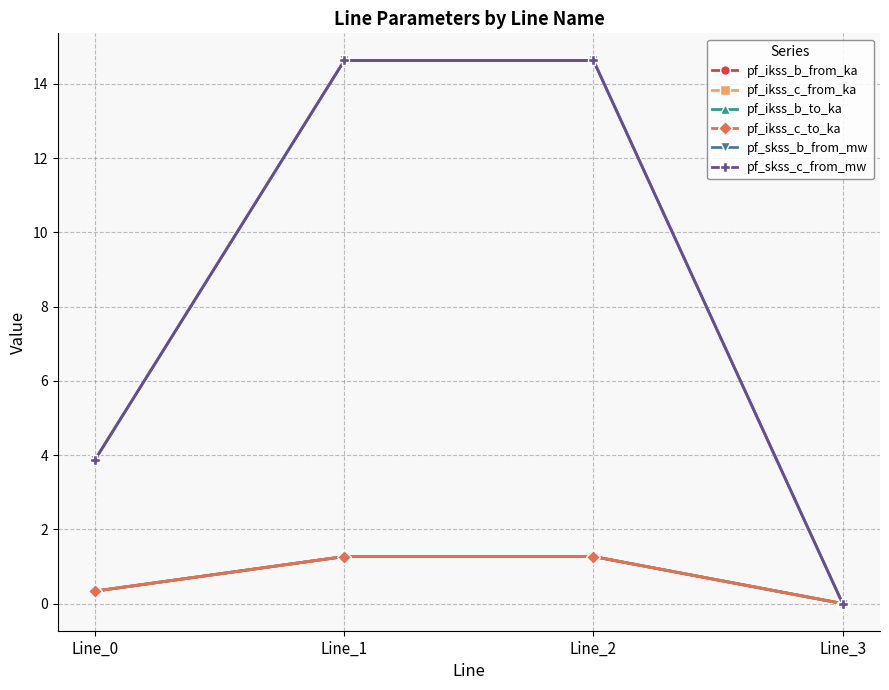

Reading right to left, what are all the values shown in this chart?

pf_ikss_b_from_ka: Line_3=0.0	Line_2=1.3	Line_1=1.3	Line_0=0.3
pf_ikss_c_from_ka: Line_3=0.0	Line_2=1.3	Line_1=1.3	Line_0=0.3
pf_ikss_b_to_ka: Line_3=0.0	Line_2=1.3	Line_1=1.3	Line_0=0.3
pf_ikss_c_to_ka: Line_3=0.0	Line_2=1.3	Line_1=1.3	Line_0=0.3
pf_skss_b_from_mw: Line_3=0.0	Line_2=14.6	Line_1=14.6	Line_0=3.9
pf_skss_c_from_mw: Line_3=0.0	Line_2=14.6	Line_1=14.6	Line_0=3.9